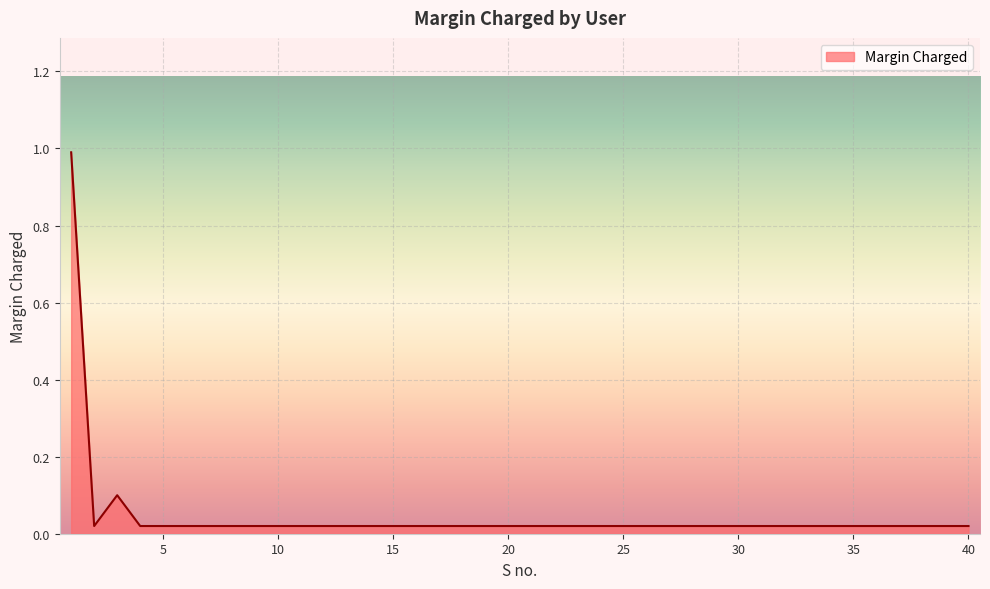

What is the difference between the maximum and minimum values?

1.0